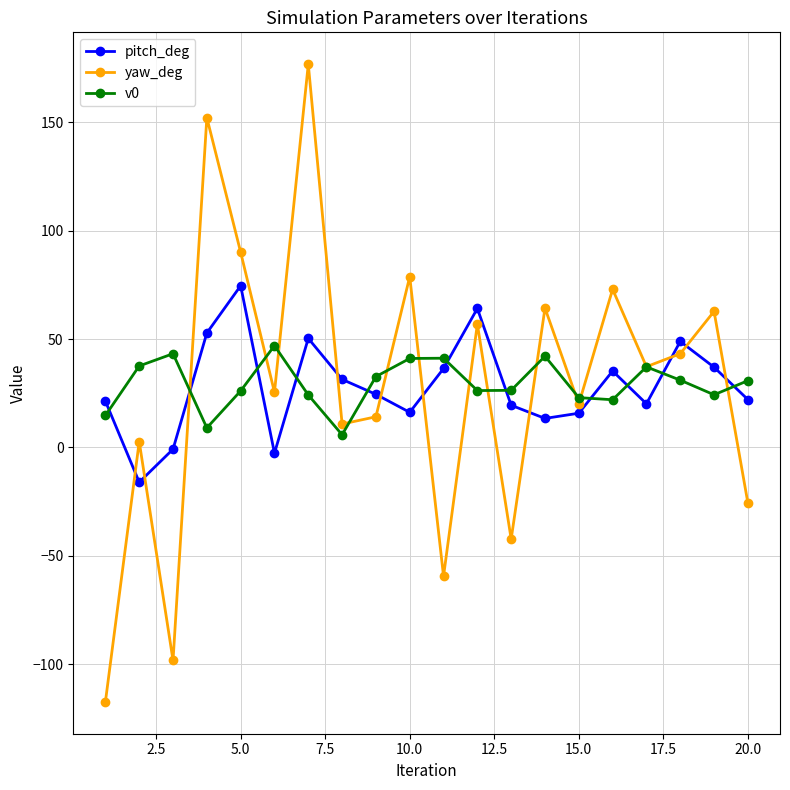

How many distinct data groups are displayed?

3